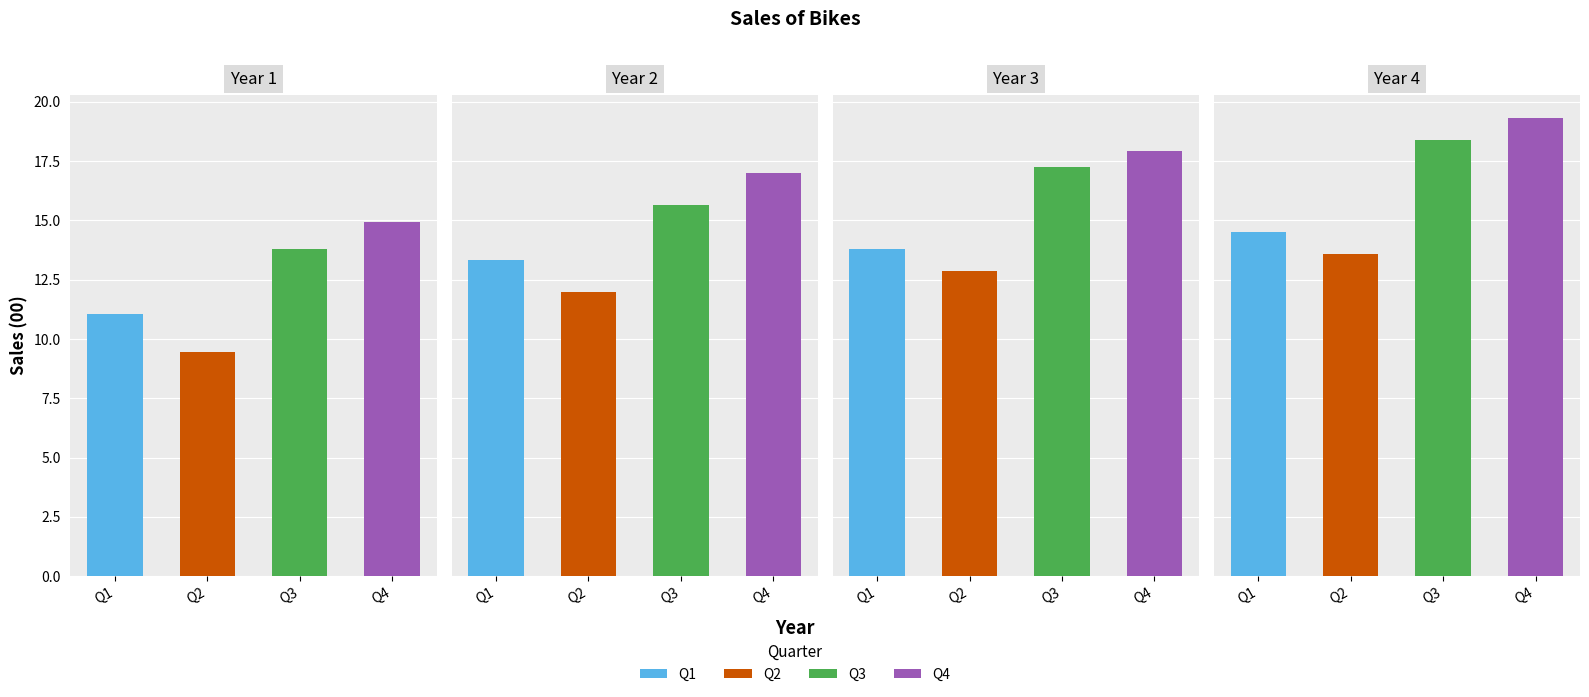

Rank the series at Year 4 from highest to lowest value.

Q4, Q3, Q1, Q2